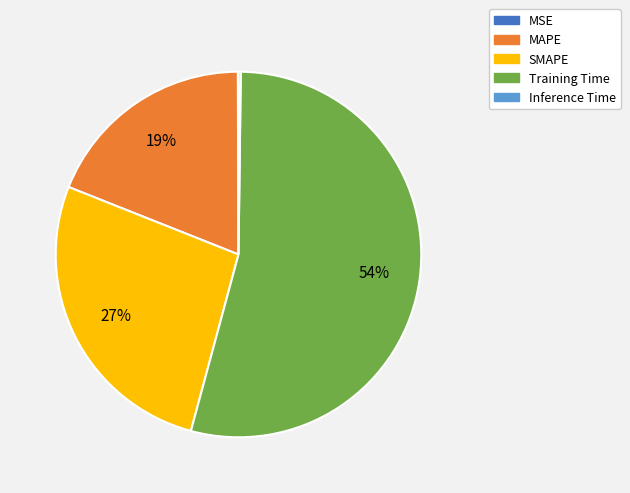

Is it true that SMAPE is 27% of the pie?

True